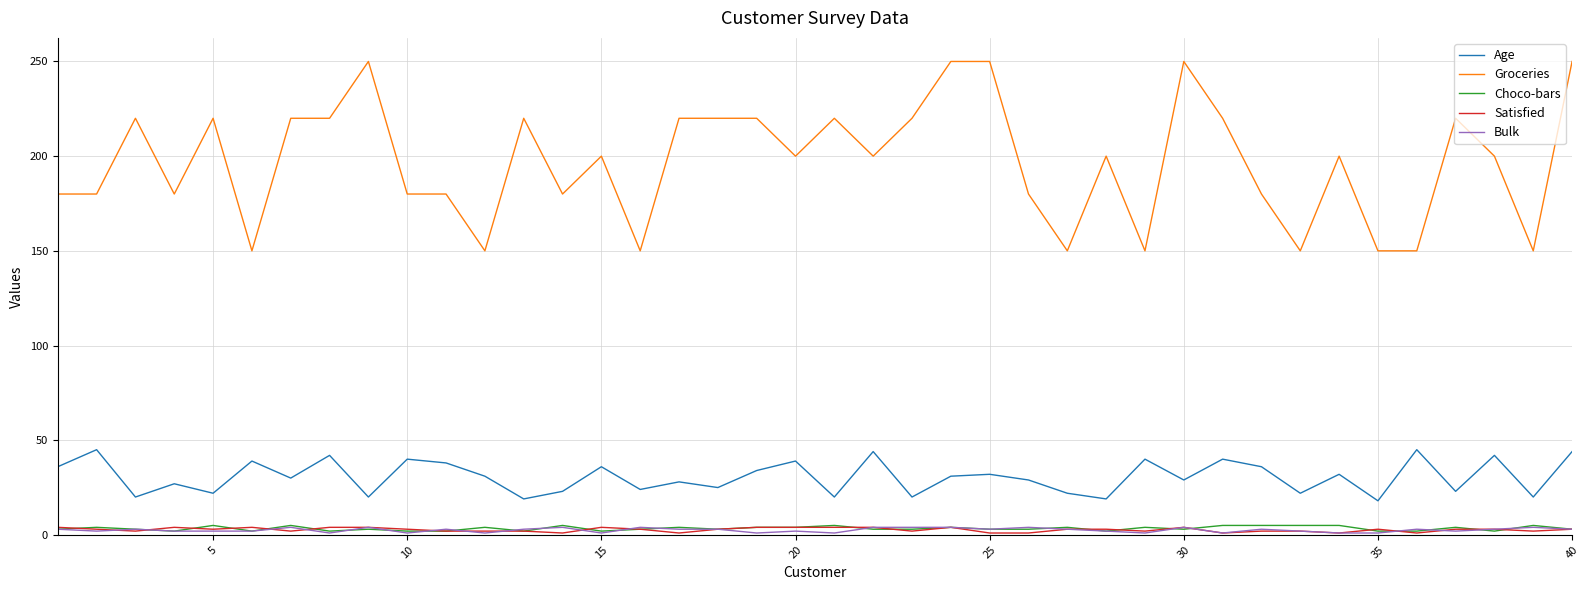

What is the maximum value shown in the chart?

250